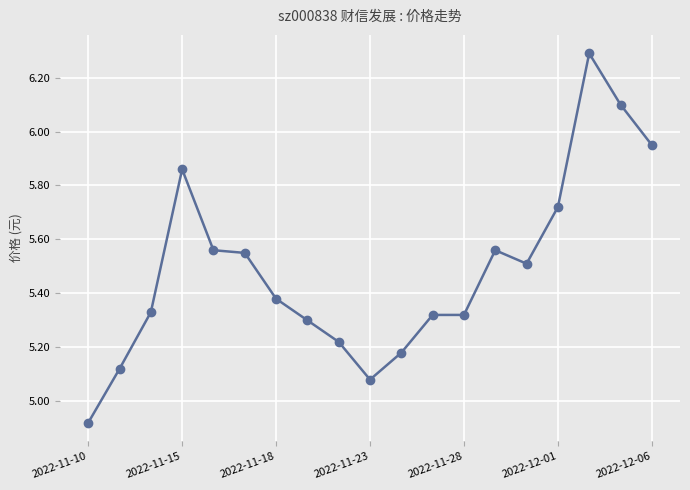

Is this an area chart (filled region under the line)?

No